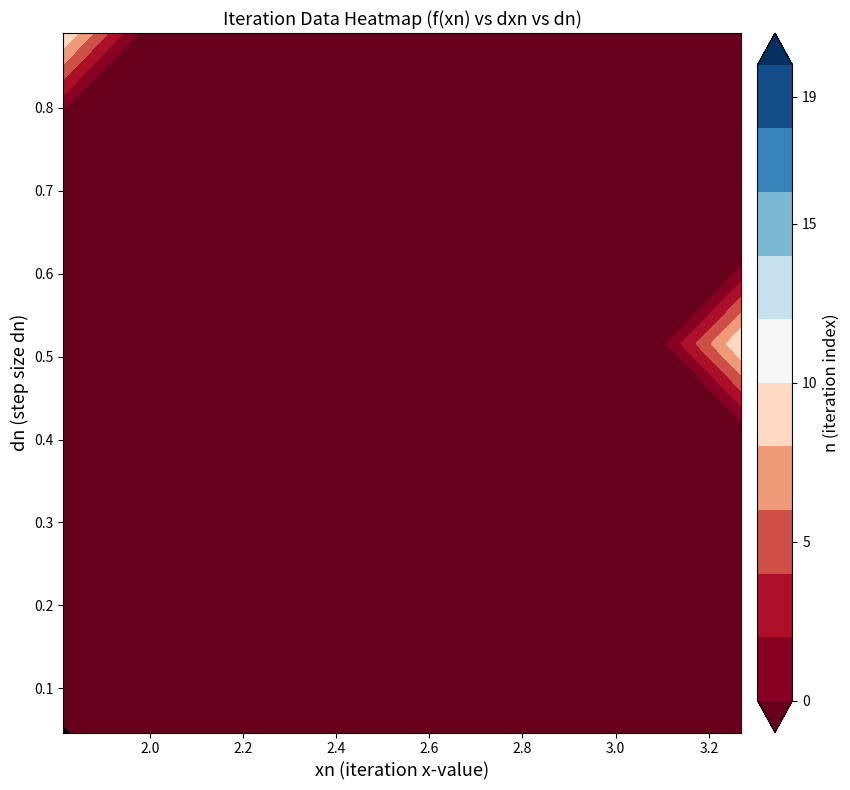

Rank the categories by value from highest to lowest.

1, 5, 9, 13, 17, 19, 15, 11, 7, 3, 0, 4, 8, 12, 16, 18, 14, 10, 6, 2